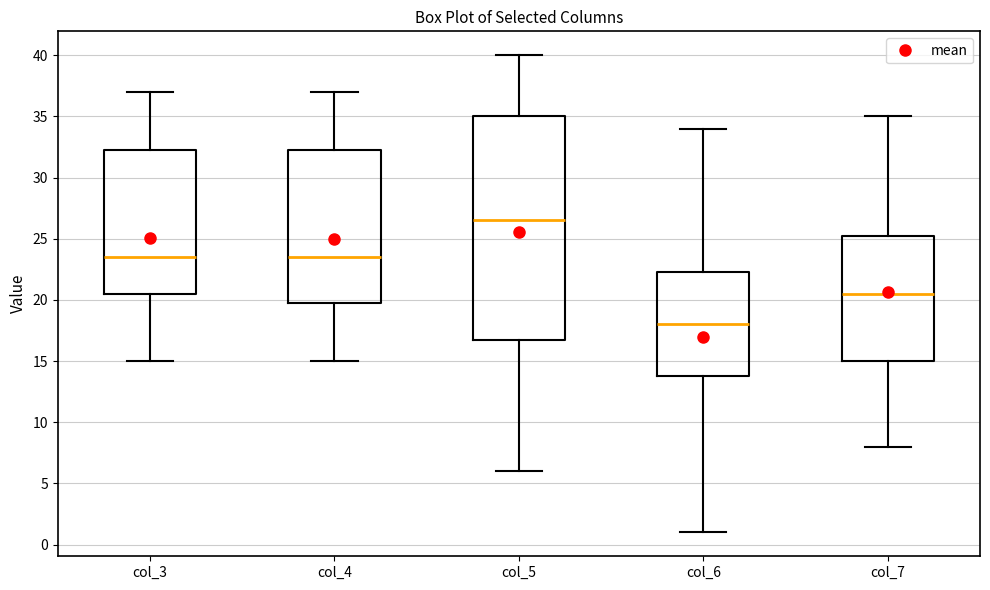

Which box is the tallest, from its lower edge to its upper edge?

col_5